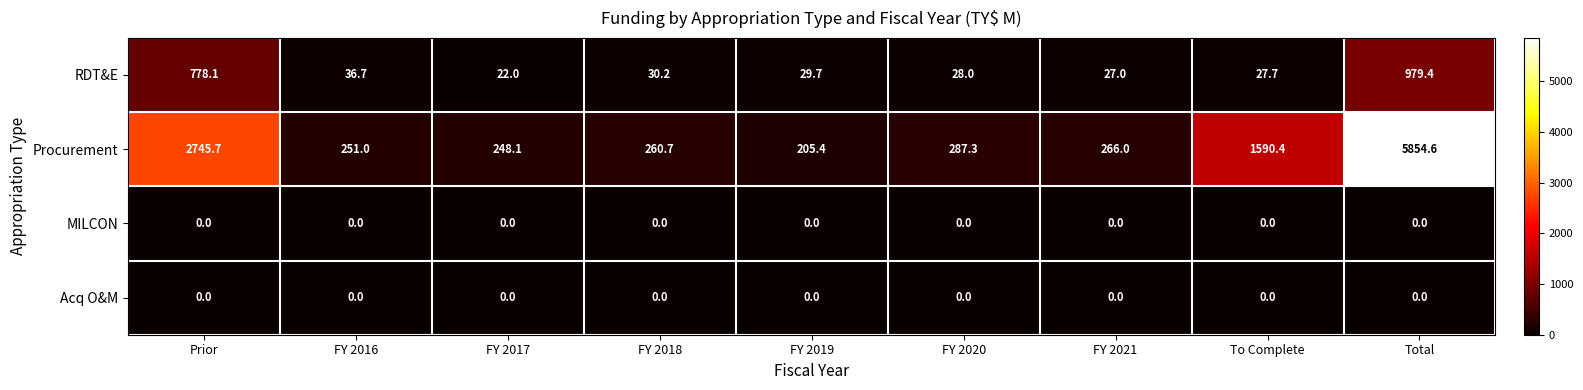

What is the total value across all series at Total?

6834.0